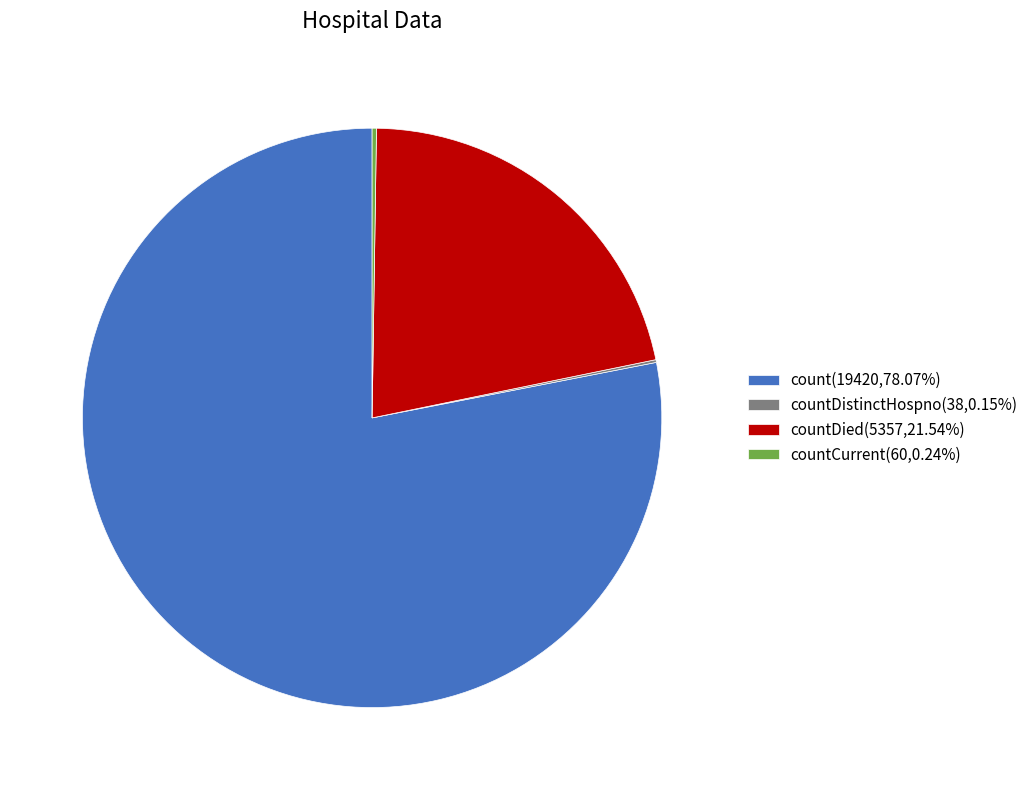

Is there a majority slice in this chart?

Yes